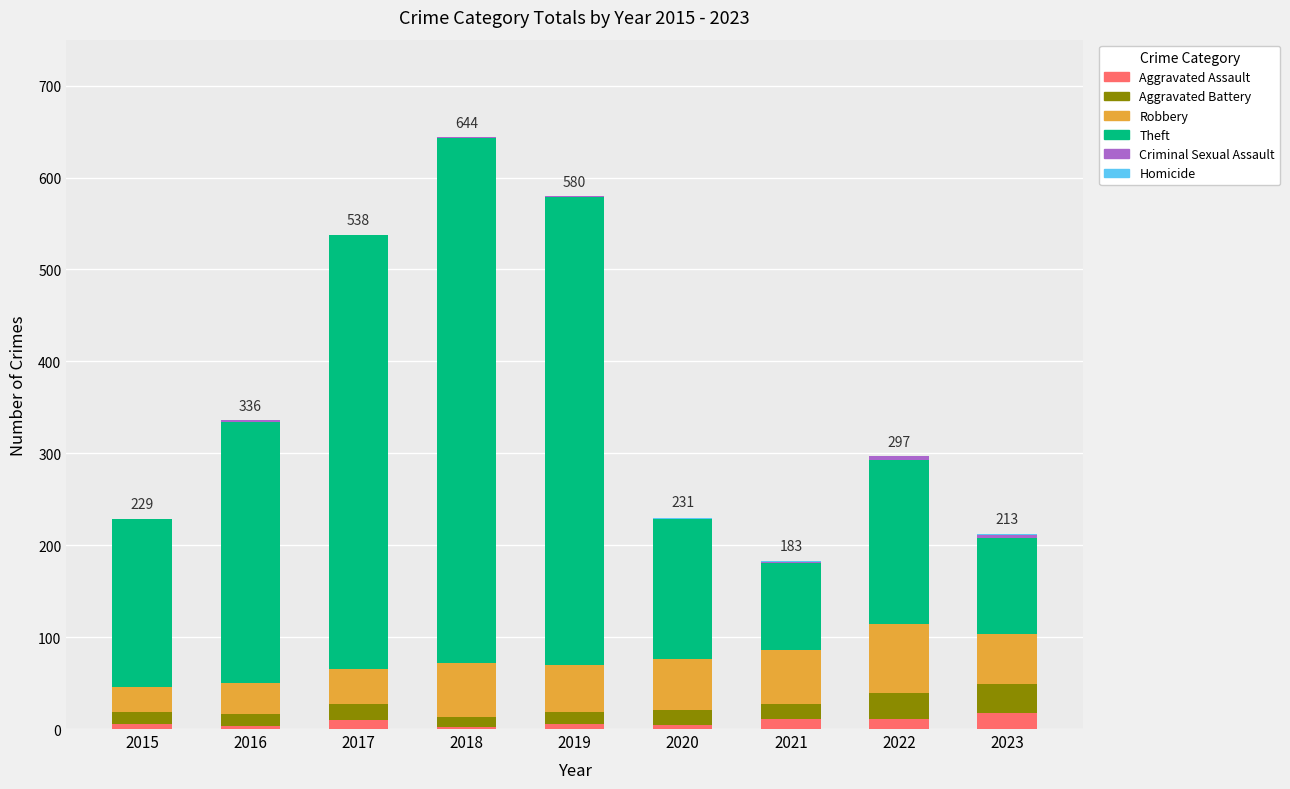

True or false: Aggravated Assault has a value of 5 at 2019.

True